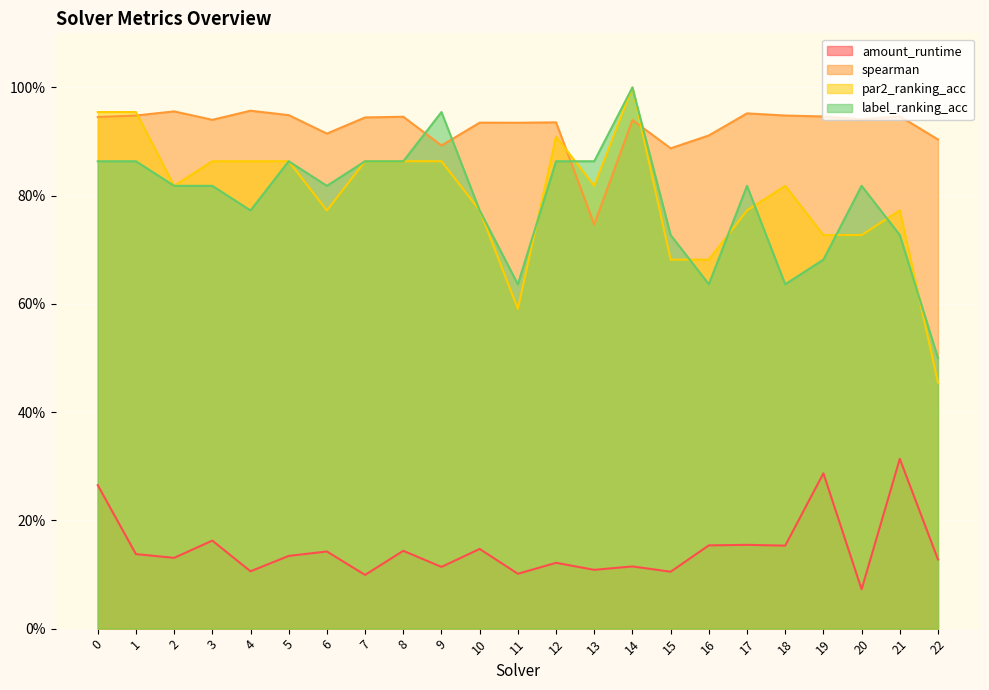

What is the value of the spearman point at the 13th from the left?

0.9